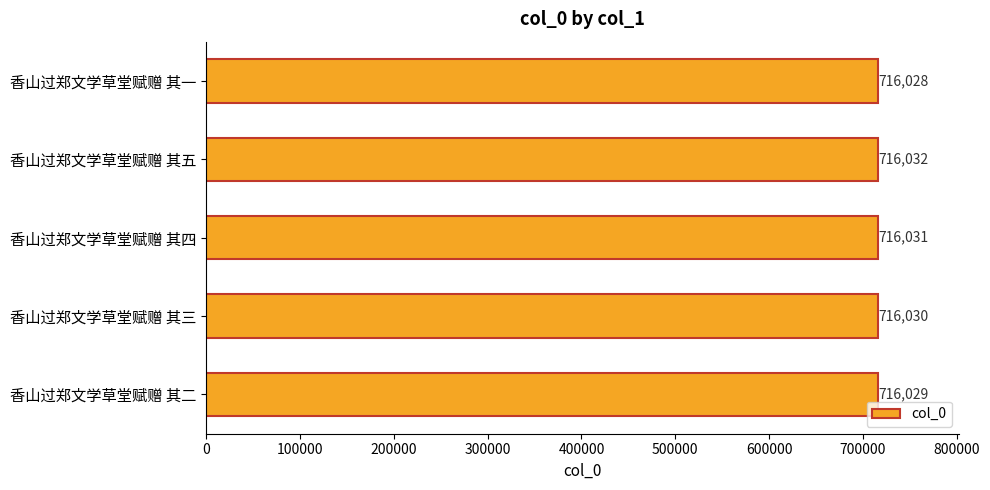

Reading bottom to top, list all the values displayed in this chart.

716029	716030	716031	716032	716028